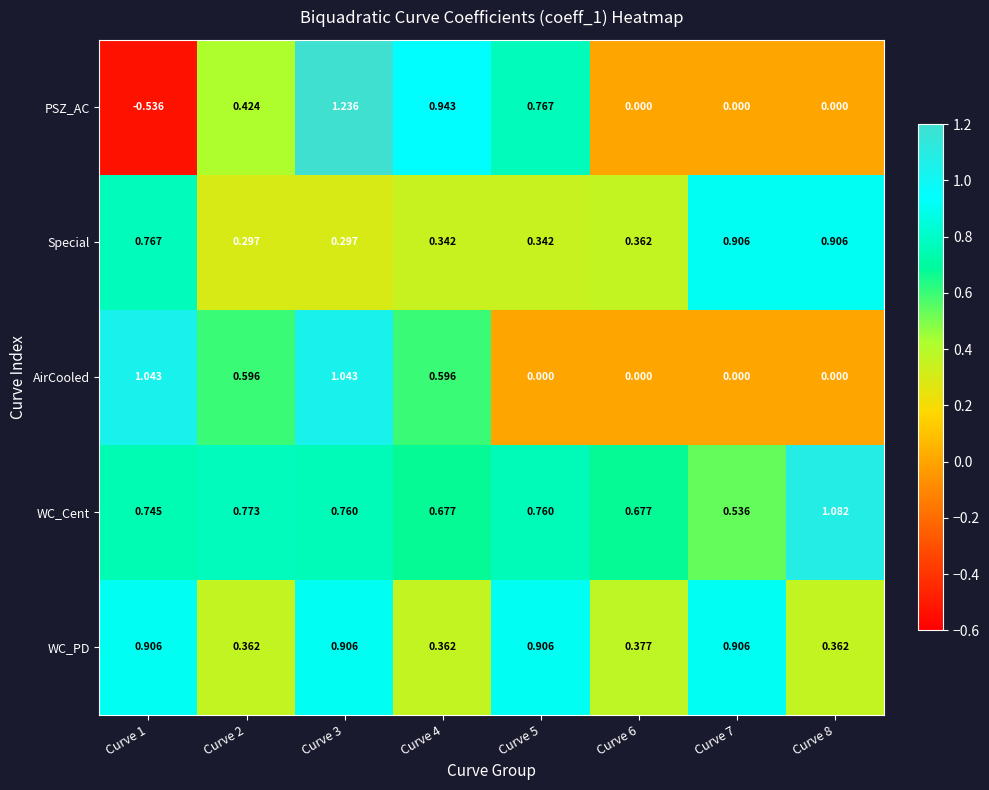

At Curve 4, list the series in order from smallest to largest.

Special, WC_PD, AirCooled, WC_Cent, PSZ_AC